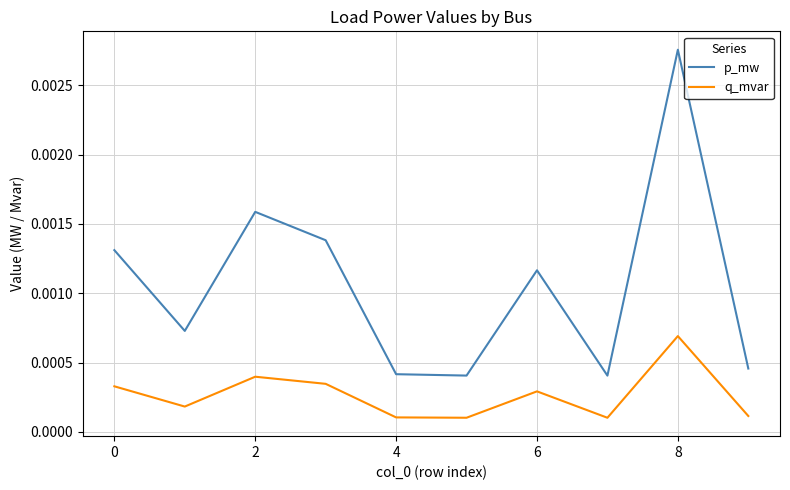

Rank the series by their maximum value, from lowest to highest.

q_mvar, p_mw